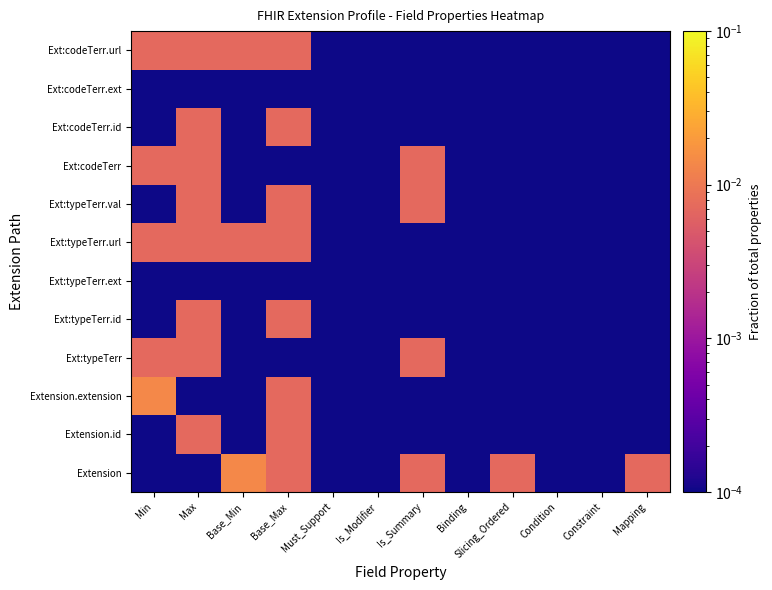

List the series in order of their peak value, highest first.

Extension, Extension.extension, Extension.id, Ext:typeTerr, Ext:typeTerr.id, Ext:typeTerr.url, Ext:typeTerr.val, Ext:codeTerr, Ext:codeTerr.id, Ext:codeTerr.url, Ext:typeTerr.ext, Ext:codeTerr.ext